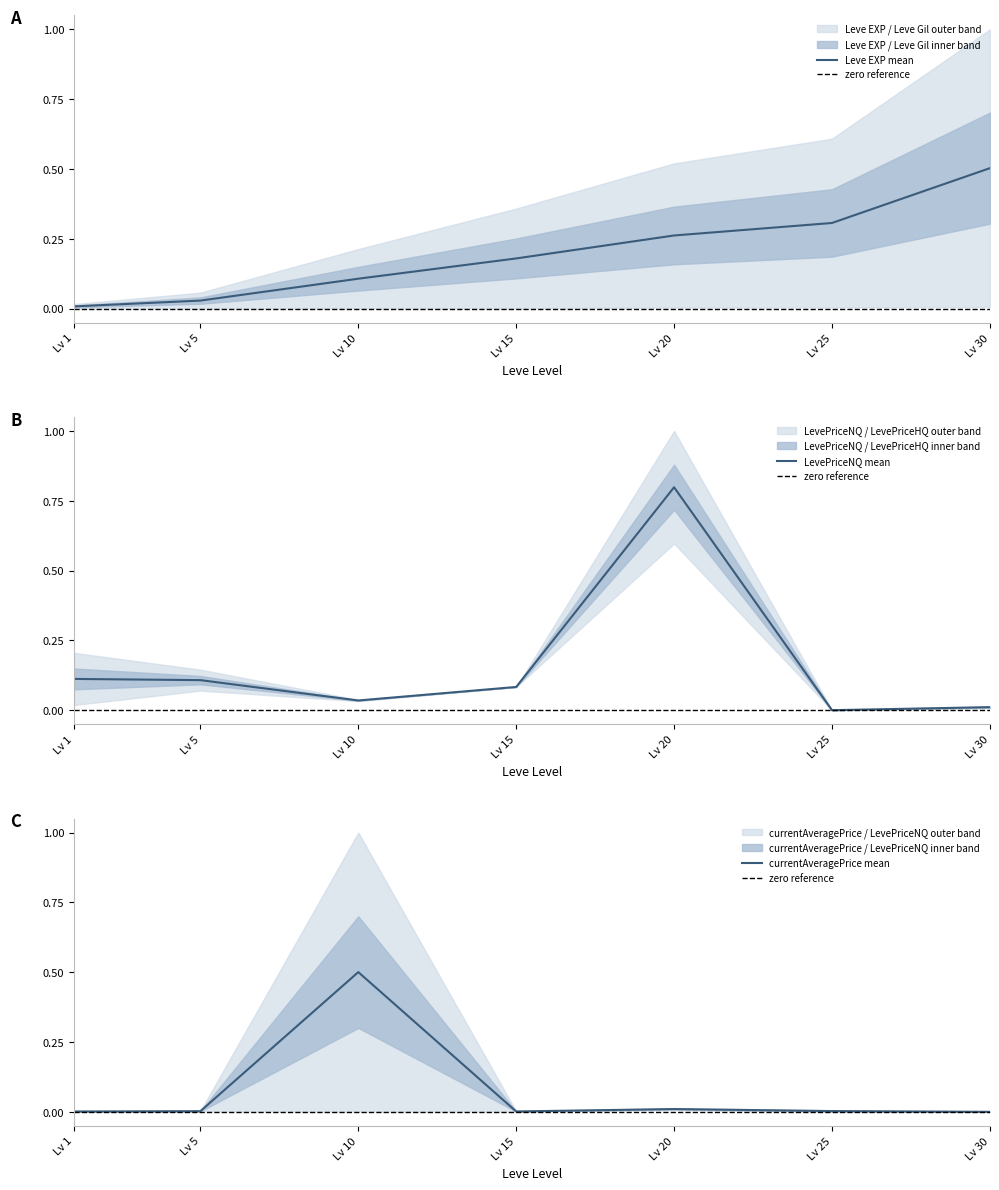

What is the difference between the second highest and minimum values in the Leve EXP series?

0.3